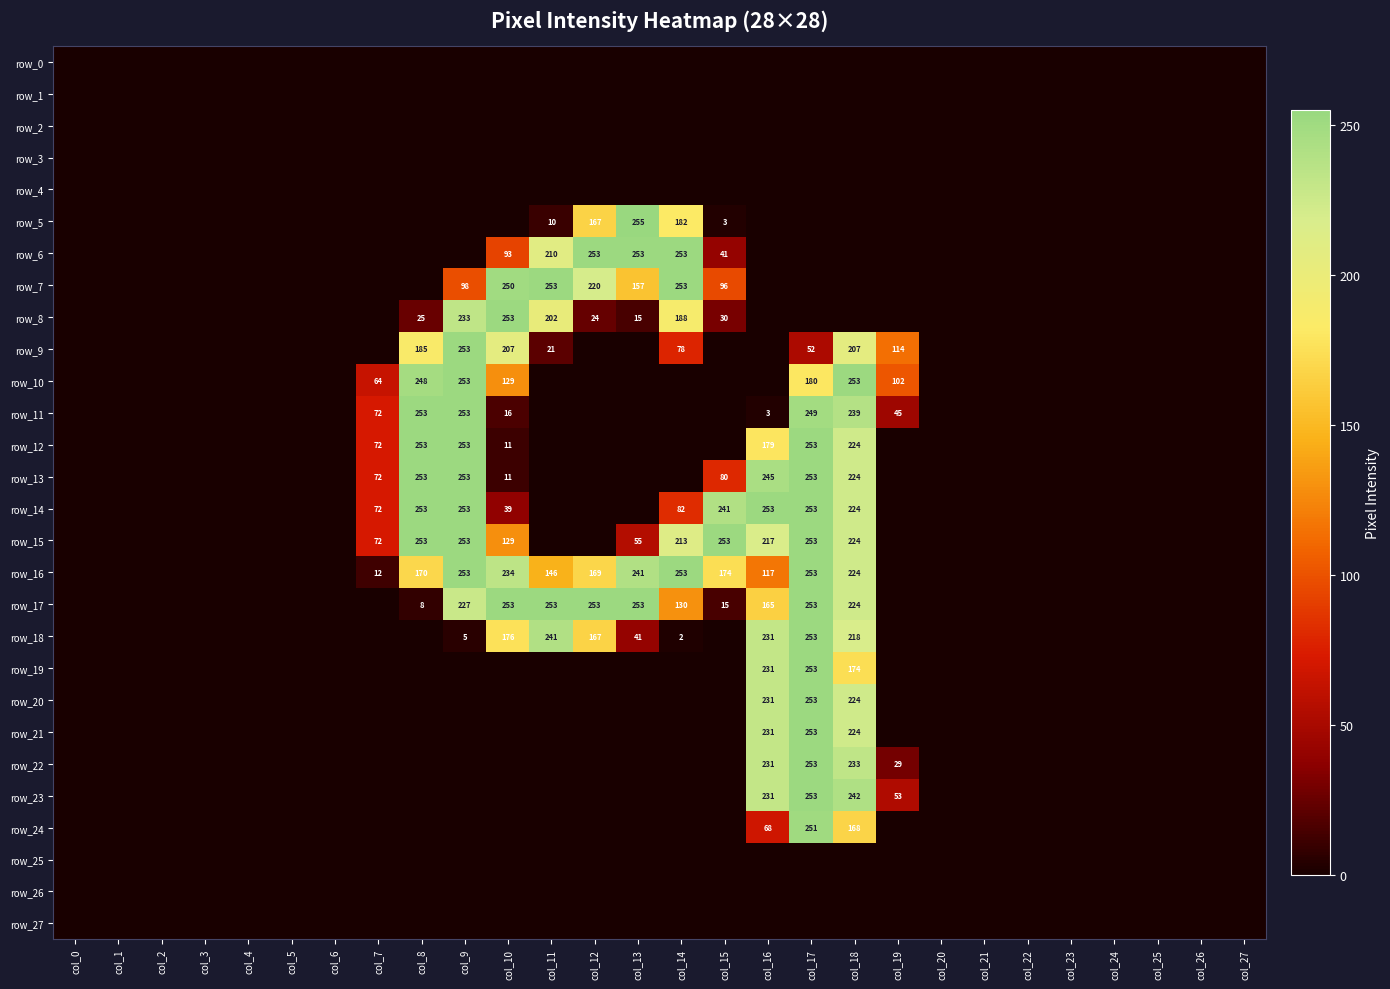

Reading left to right, extract all data points from this chart.

row_0: 0	0	0	0	0	0	0	0	0	0	0	0	0	0	0	0	0	0	0	0	0	0	0	0	0	0	0	0
row_1: 0	0	0	0	0	0	0	0	0	0	0	0	0	0	0	0	0	0	0	0	0	0	0	0	0	0	0	0
row_2: 0	0	0	0	0	0	0	0	0	0	0	0	0	0	0	0	0	0	0	0	0	0	0	0	0	0	0	0
row_3: 0	0	0	0	0	0	0	0	0	0	0	0	0	0	0	0	0	0	0	0	0	0	0	0	0	0	0	0
row_4: 0	0	0	0	0	0	0	0	0	0	0	0	0	0	0	0	0	0	0	0	0	0	0	0	0	0	0	0
row_5: 0	0	0	0	0	0	0	0	0	0	0	10	167	255	182	3	0	0	0	0	0	0	0	0	0	0	0	0
row_6: 0	0	0	0	0	0	0	0	0	0	93	210	253	253	253	41	0	0	0	0	0	0	0	0	0	0	0	0
row_7: 0	0	0	0	0	0	0	0	0	98	250	253	220	157	253	96	0	0	0	0	0	0	0	0	0	0	0	0
row_8: 0	0	0	0	0	0	0	0	25	233	253	202	24	15	188	30	0	0	0	0	0	0	0	0	0	0	0	0
row_9: 0	0	0	0	0	0	0	0	185	253	207	21	0	0	78	0	0	52	207	114	0	0	0	0	0	0	0	0
row_10: 0	0	0	0	0	0	0	64	248	253	129	0	0	0	0	0	0	180	253	102	0	0	0	0	0	0	0	0
row_11: 0	0	0	0	0	0	0	72	253	253	16	0	0	0	0	0	3	249	239	45	0	0	0	0	0	0	0	0
row_12: 0	0	0	0	0	0	0	72	253	253	11	0	0	0	0	0	179	253	224	0	0	0	0	0	0	0	0	0
row_13: 0	0	0	0	0	0	0	72	253	253	11	0	0	0	0	80	245	253	224	0	0	0	0	0	0	0	0	0
row_14: 0	0	0	0	0	0	0	72	253	253	39	0	0	0	82	241	253	253	224	0	0	0	0	0	0	0	0	0
row_15: 0	0	0	0	0	0	0	72	253	253	129	0	0	55	213	253	217	253	224	0	0	0	0	0	0	0	0	0
row_16: 0	0	0	0	0	0	0	12	170	253	234	146	169	241	253	174	117	253	224	0	0	0	0	0	0	0	0	0
row_17: 0	0	0	0	0	0	0	0	8	227	253	253	253	253	130	15	165	253	224	0	0	0	0	0	0	0	0	0
row_18: 0	0	0	0	0	0	0	0	0	5	176	241	167	41	2	0	231	253	218	0	0	0	0	0	0	0	0	0
row_19: 0	0	0	0	0	0	0	0	0	0	0	0	0	0	0	0	231	253	174	0	0	0	0	0	0	0	0	0
row_20: 0	0	0	0	0	0	0	0	0	0	0	0	0	0	0	0	231	253	224	0	0	0	0	0	0	0	0	0
row_21: 0	0	0	0	0	0	0	0	0	0	0	0	0	0	0	0	231	253	224	0	0	0	0	0	0	0	0	0
row_22: 0	0	0	0	0	0	0	0	0	0	0	0	0	0	0	0	231	253	233	29	0	0	0	0	0	0	0	0
row_23: 0	0	0	0	0	0	0	0	0	0	0	0	0	0	0	0	231	253	242	53	0	0	0	0	0	0	0	0
row_24: 0	0	0	0	0	0	0	0	0	0	0	0	0	0	0	0	68	251	168	0	0	0	0	0	0	0	0	0
row_25: 0	0	0	0	0	0	0	0	0	0	0	0	0	0	0	0	0	0	0	0	0	0	0	0	0	0	0	0
row_26: 0	0	0	0	0	0	0	0	0	0	0	0	0	0	0	0	0	0	0	0	0	0	0	0	0	0	0	0
row_27: 0	0	0	0	0	0	0	0	0	0	0	0	0	0	0	0	0	0	0	0	0	0	0	0	0	0	0	0